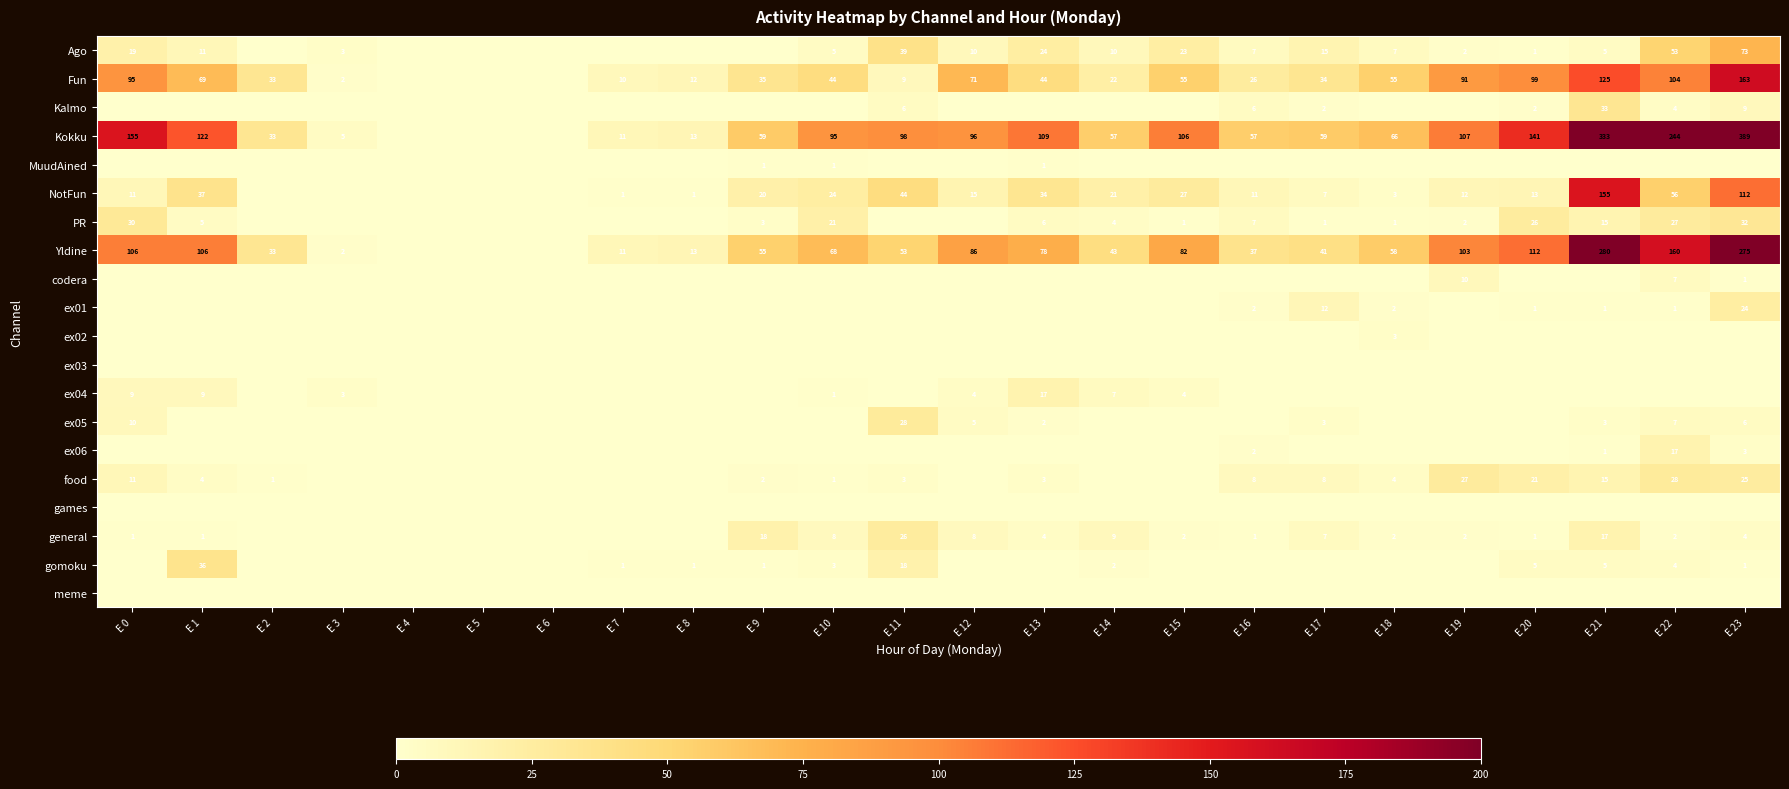

The Kokku series shows 106 at E 15. True or false?

True